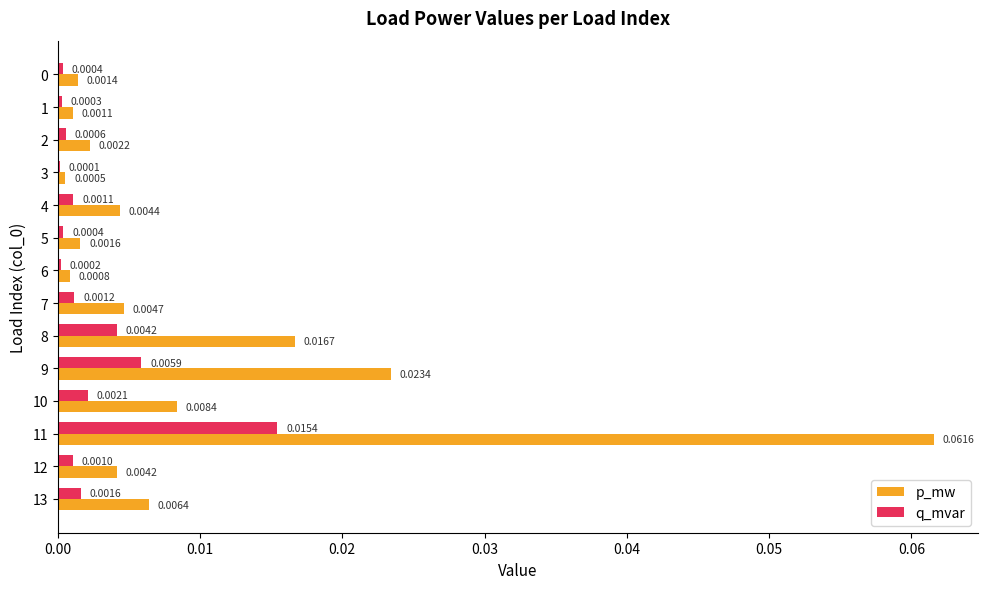

Is the value of q_mvar at 12 greater than the value of p_mw at 7?

No